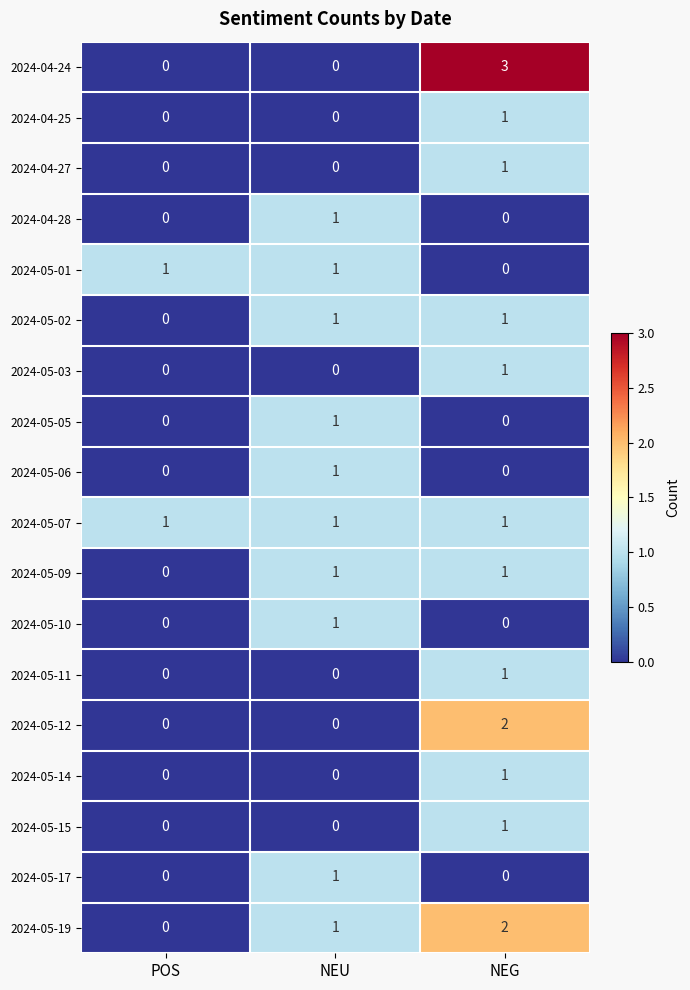

Is it true that 2024-05-19 equals 0 at POS?

True